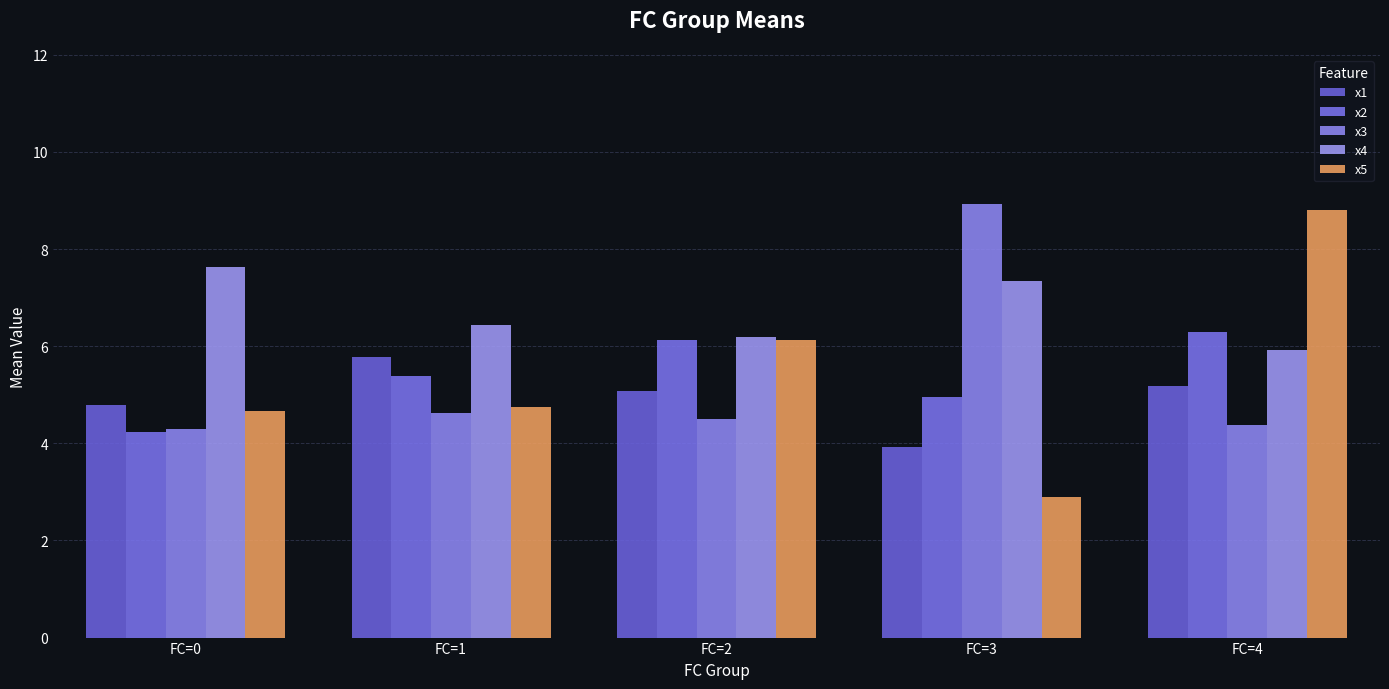

How many bars are there in each group?

5